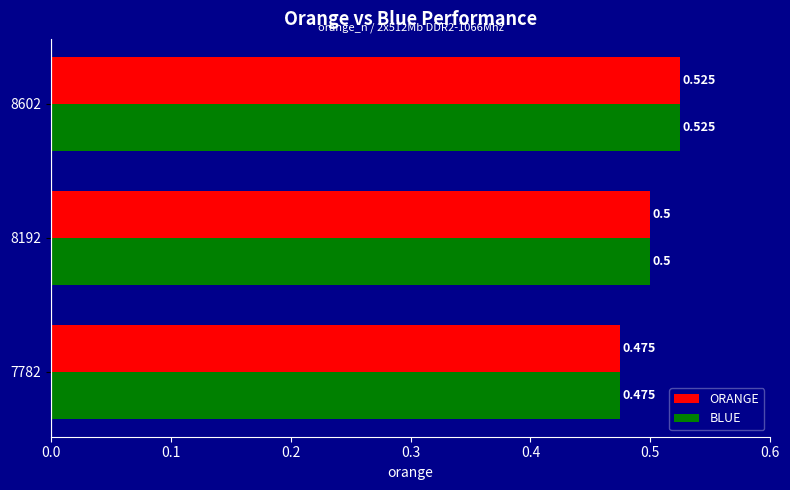

At which category is the sum across all series the highest?

8602